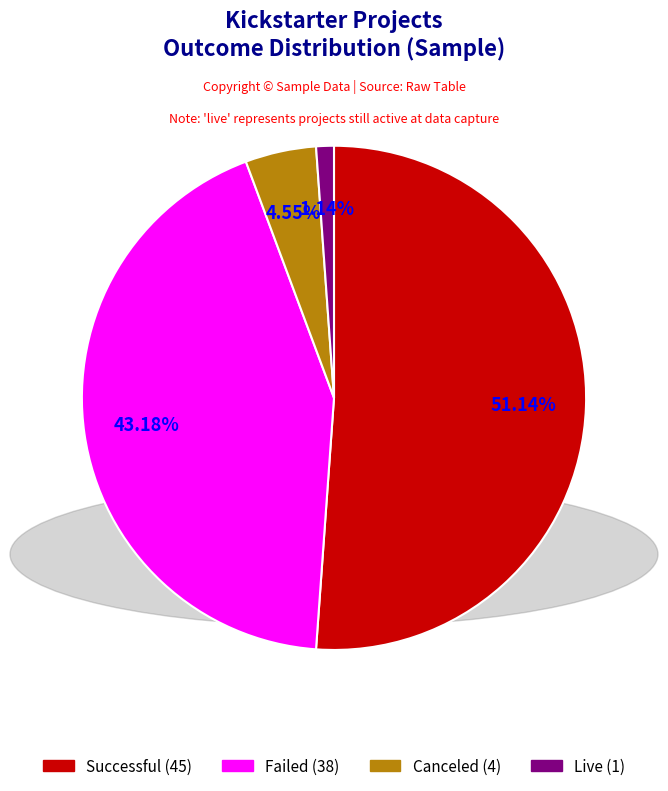

Does any single category account for the majority?

Yes